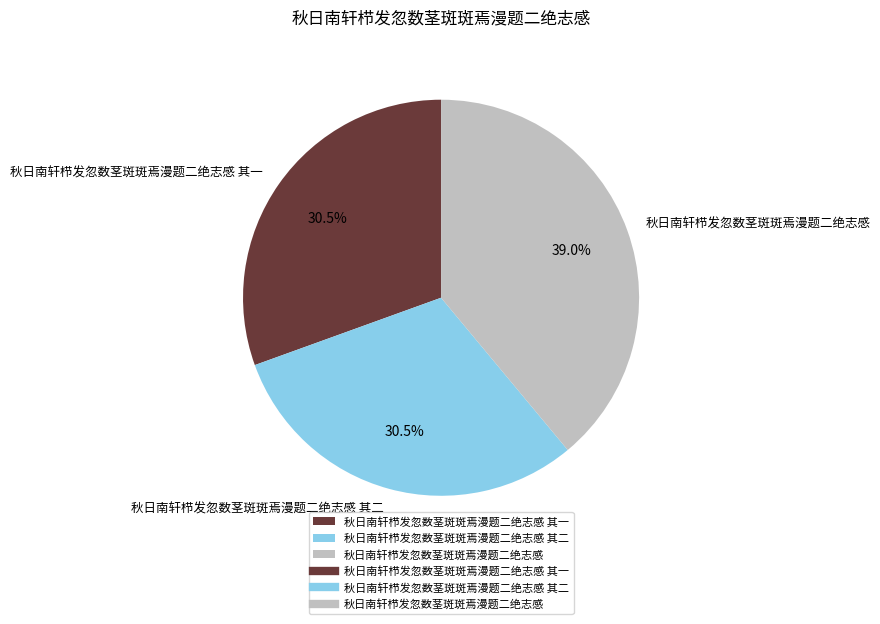

Which has a higher value, 秋日南轩栉发忽数茎斑斑焉漫题二绝志感 其一 or 秋日南轩栉发忽数茎斑斑焉漫题二绝志感?

秋日南轩栉发忽数茎斑斑焉漫题二绝志感